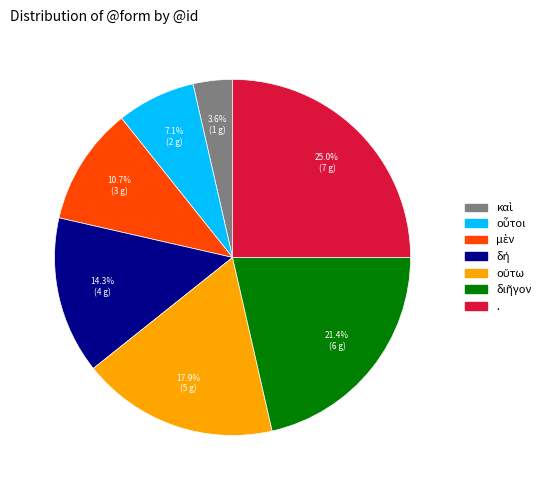

Which category has the biggest portion of the pie?

.